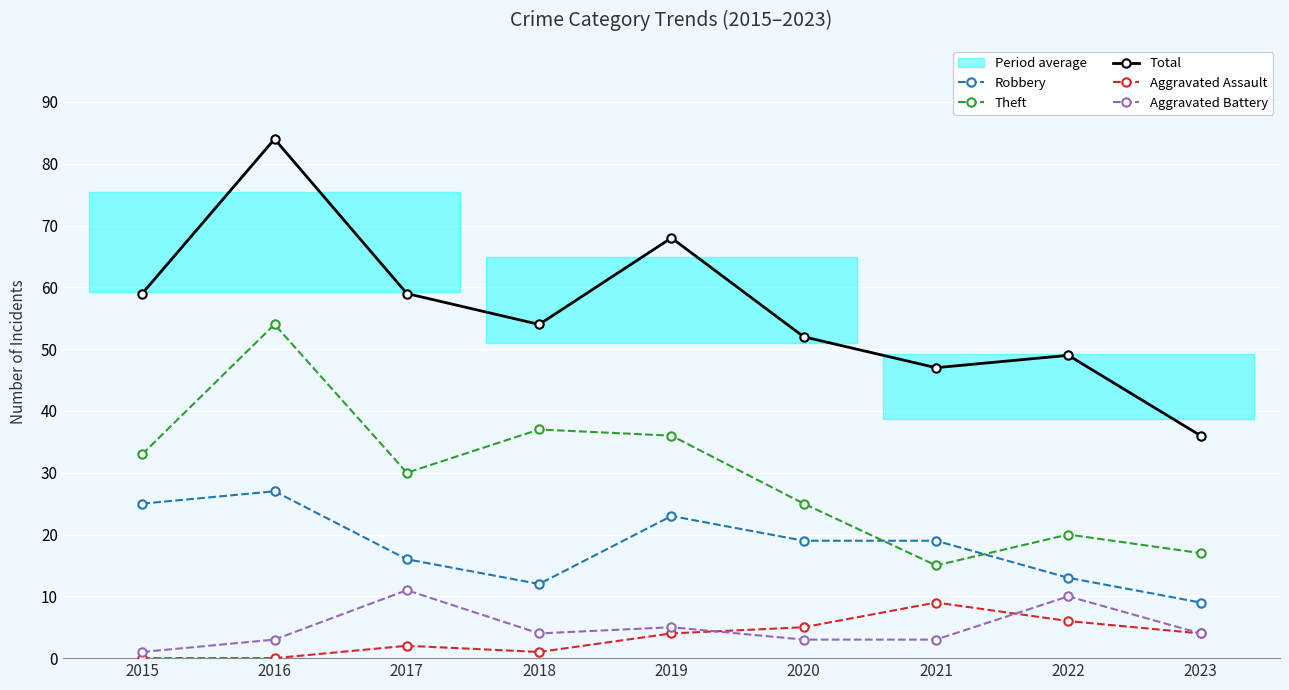

Which category has the lowest value across all series?

2015